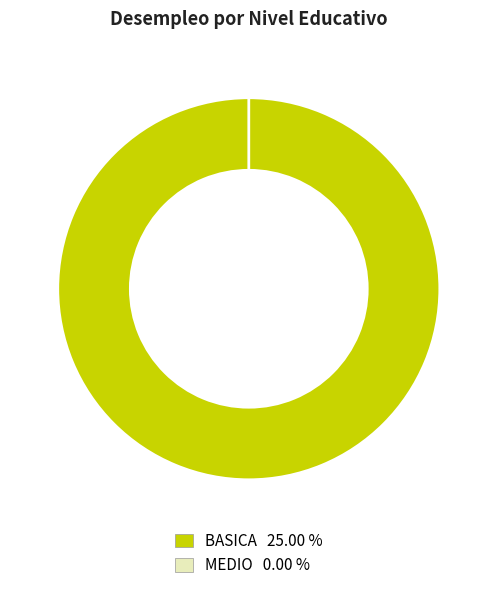

To the nearest percent, what is the combined percentage of BASICA and MEDIO?

100%